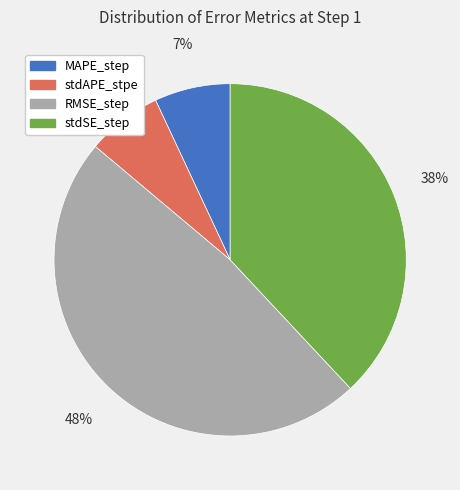

What is the largest slice in the pie chart?

RMSE_step